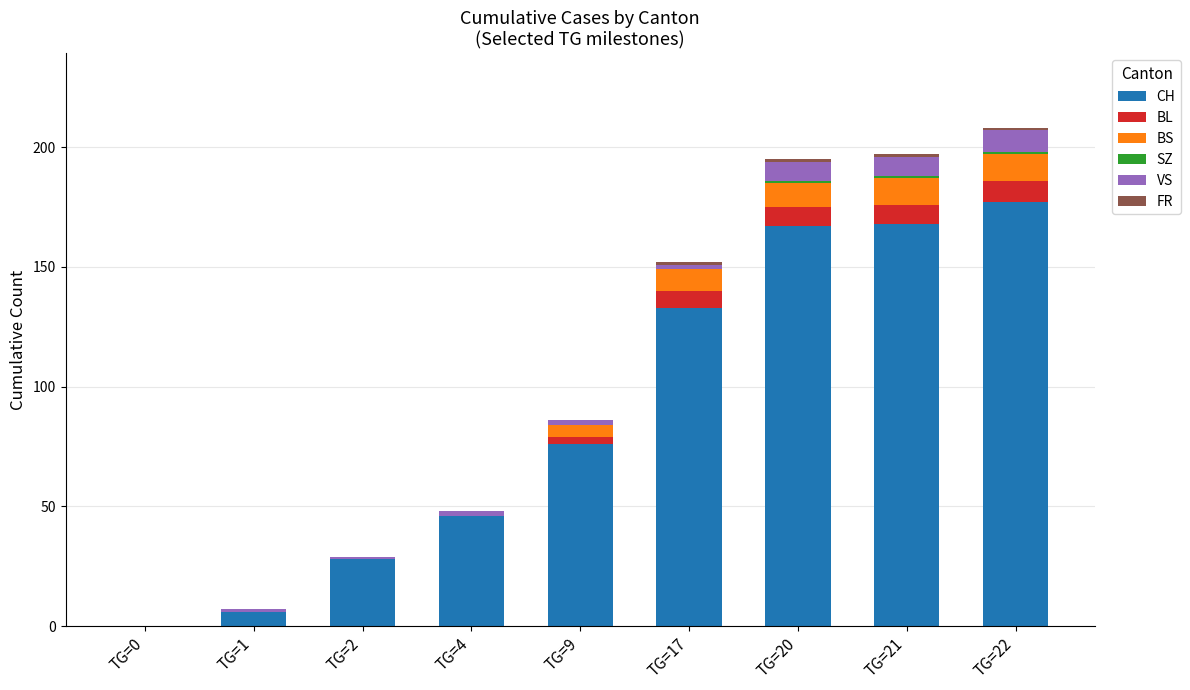

Which category has the highest value in the CH series?

TG=22